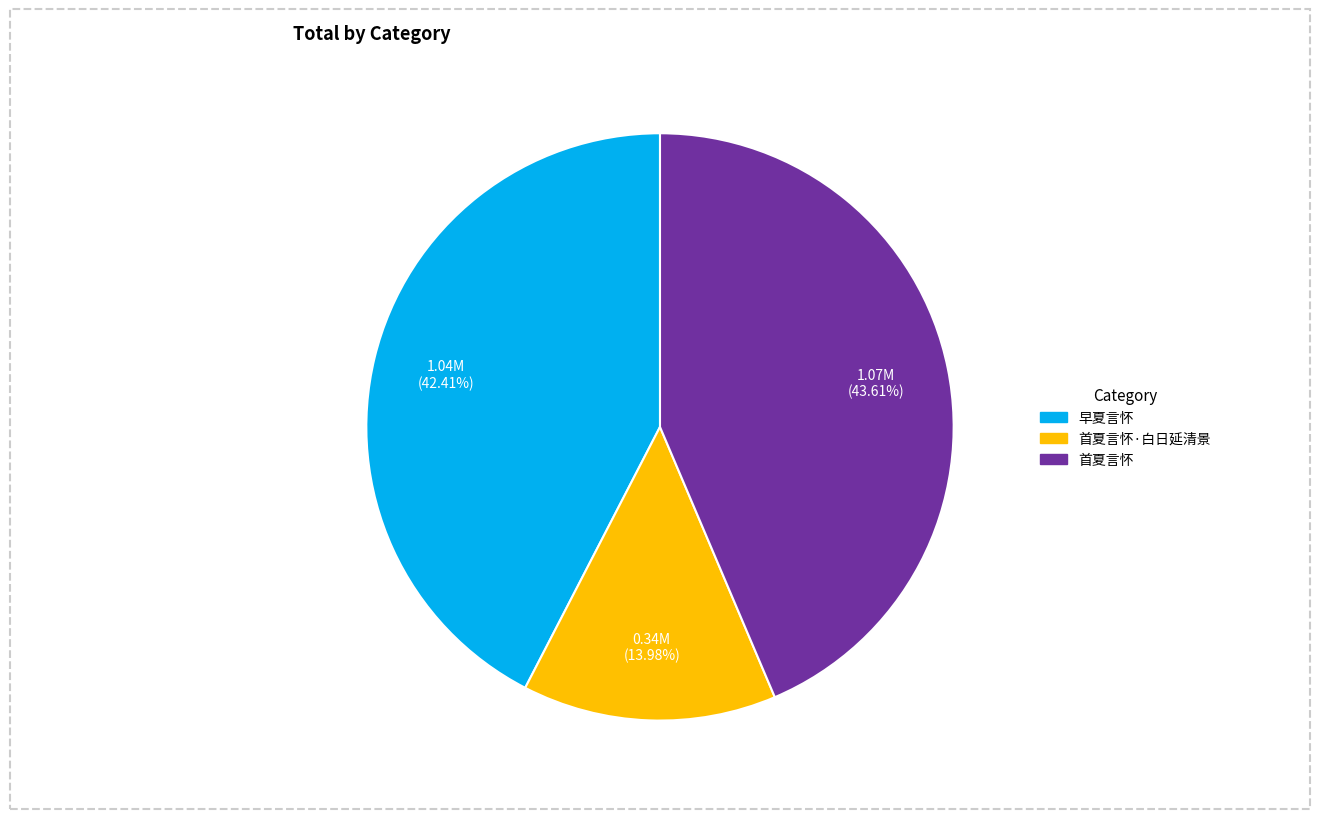

Is there any slice that represents more than half of the pie?

No